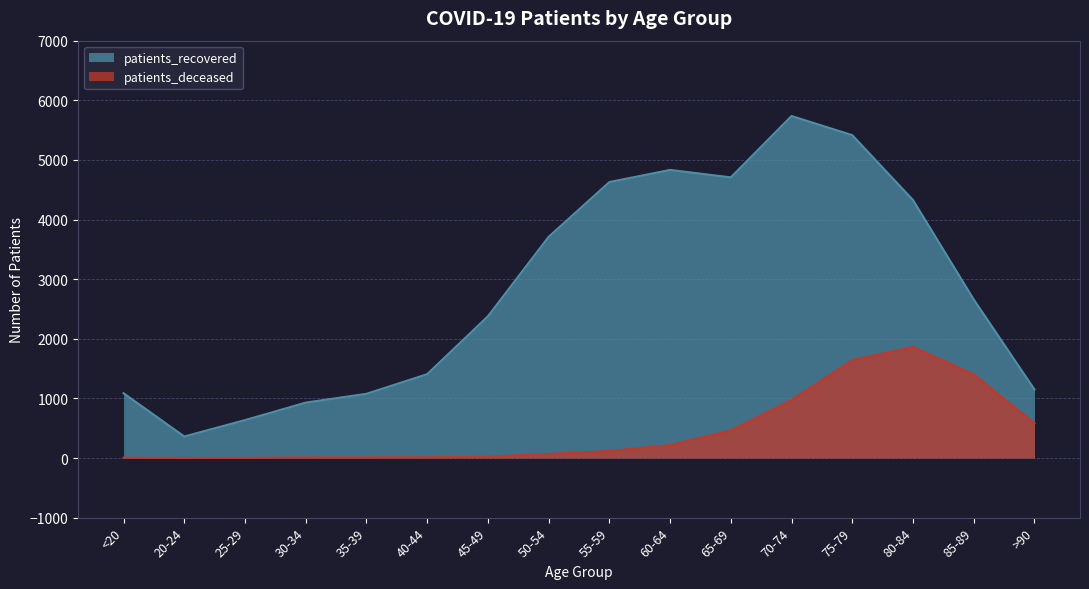

True or false: patients_deceased and patients_recovered intersect in this chart.

False